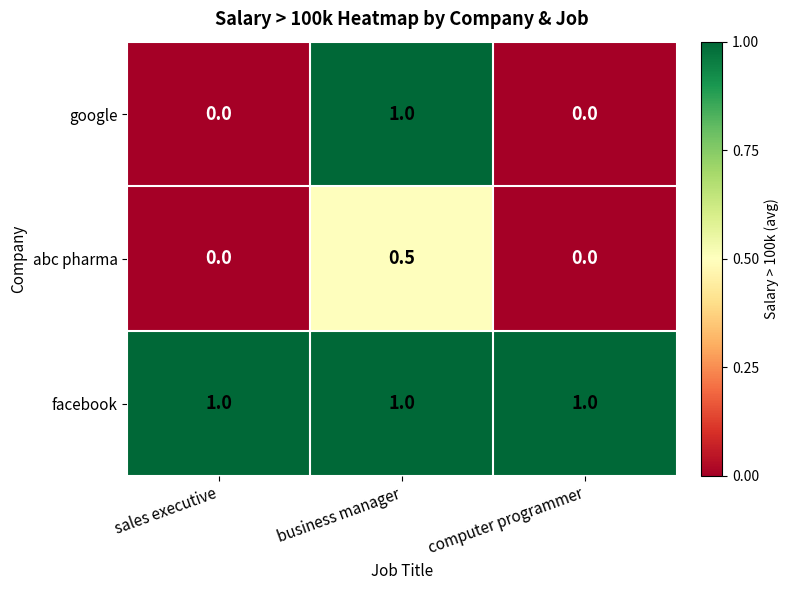

What is the sum of the google values at business manager and sales executive?

1.0